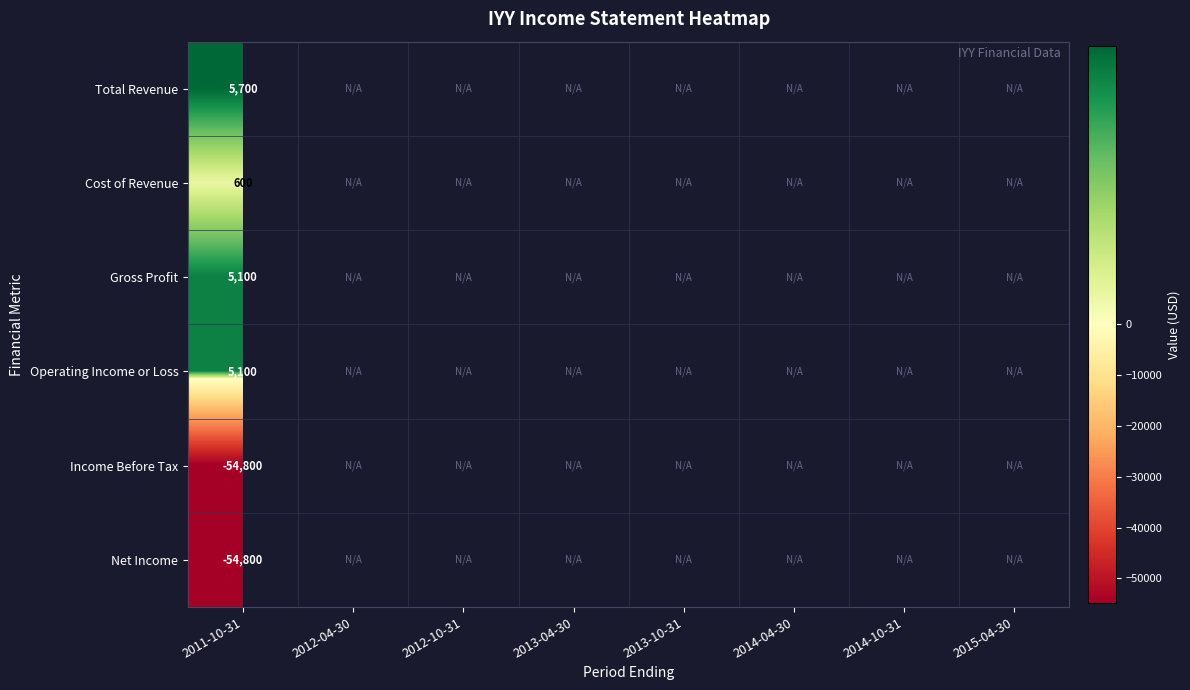

The value of Total Revenue at 2011-10-31 is 8323.1. True or false?

False